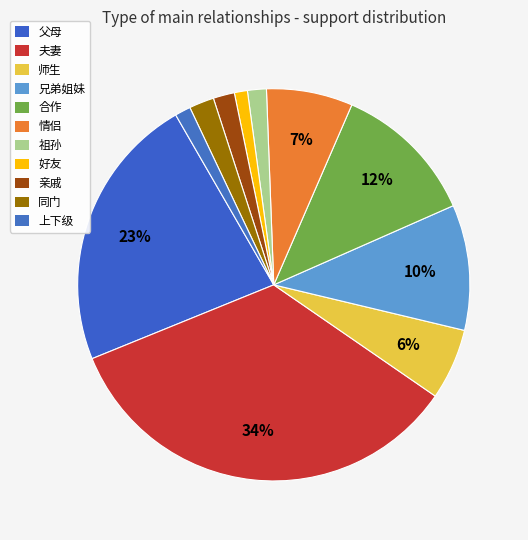

How many slices are in this pie chart?

11